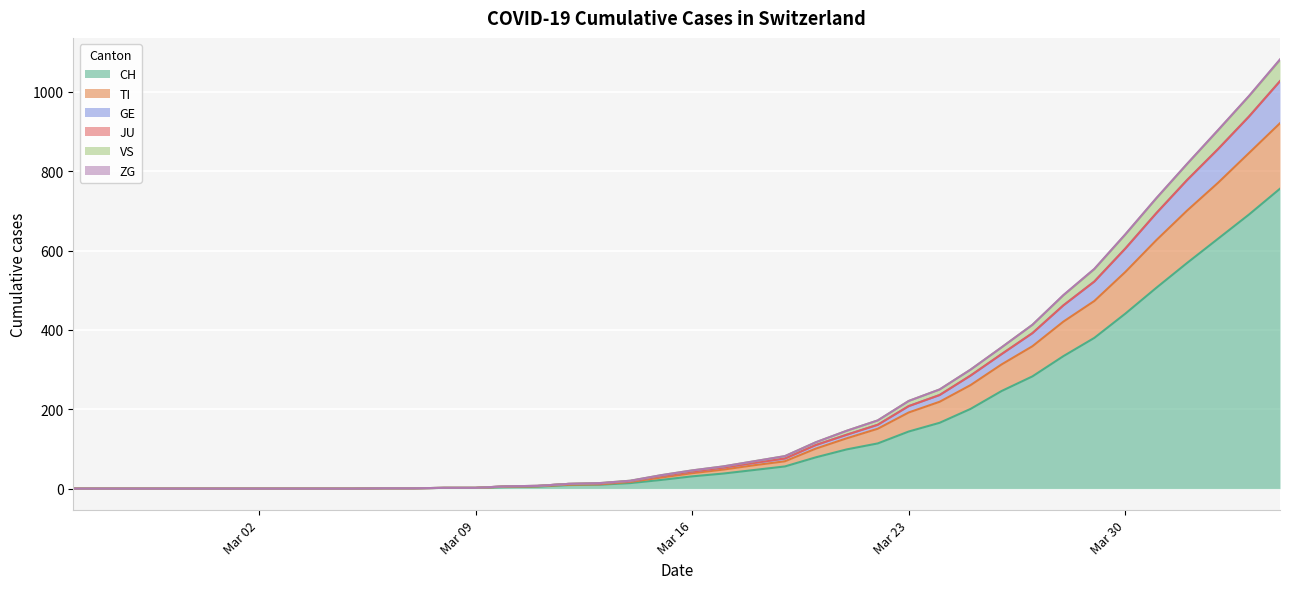

What is the maximum value for CH?

756